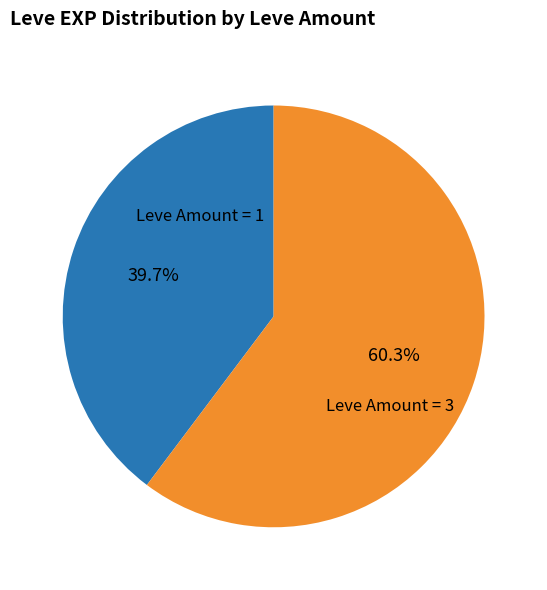

Is there any slice that represents more than half of the pie?

Yes